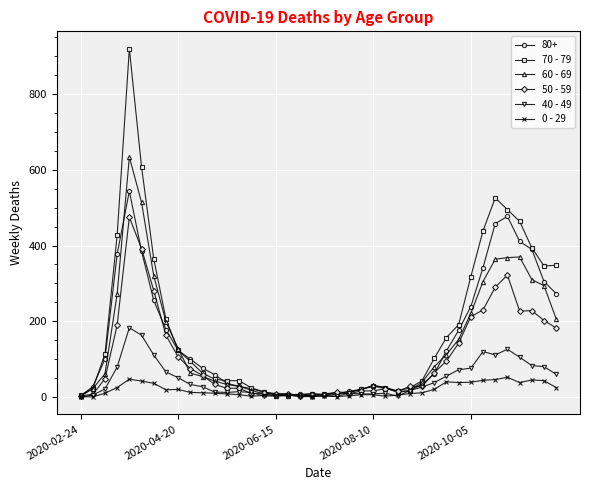

Rank the series by their maximum value, from lowest to highest.

0 - 29, 40 - 49, 50 - 59, 80+, 60 - 69, 70 - 79